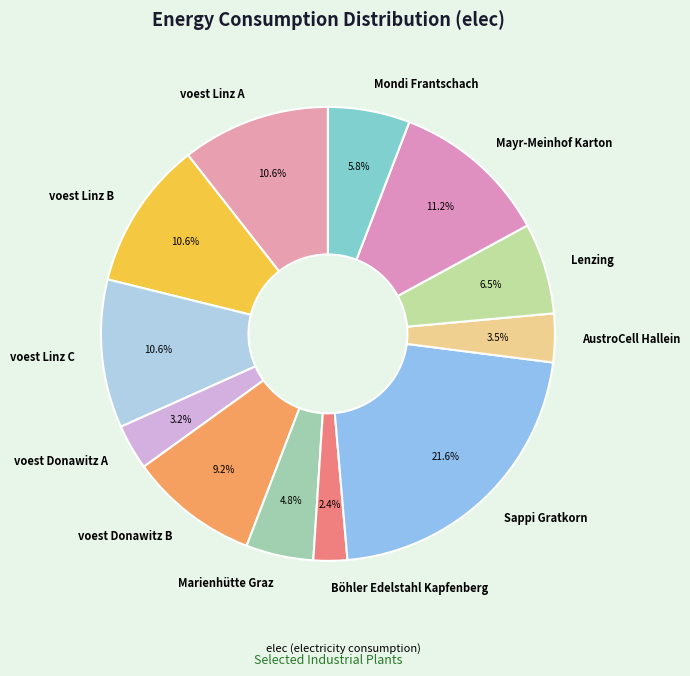

How many segments does this pie chart have?

12